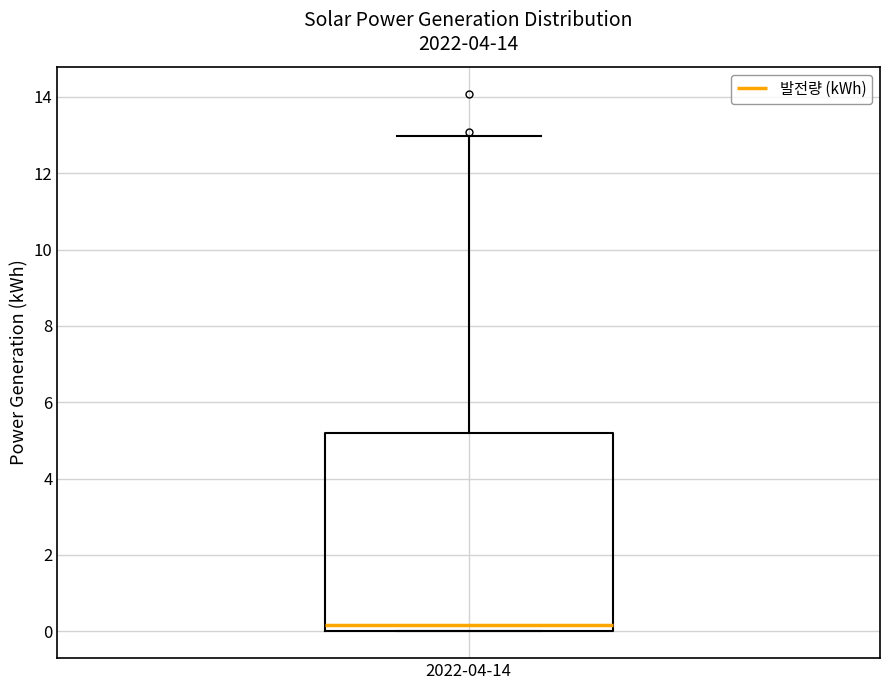

Transcribe this box plot: give where the median line is, the range the box spans, and where the two whiskers end, as read against the y-axis. The values are not printed on the chart, so give them approximately, as read against the axis.

median 0.2, box 0.0 to 5.2, whiskers 0.0 to 13.0